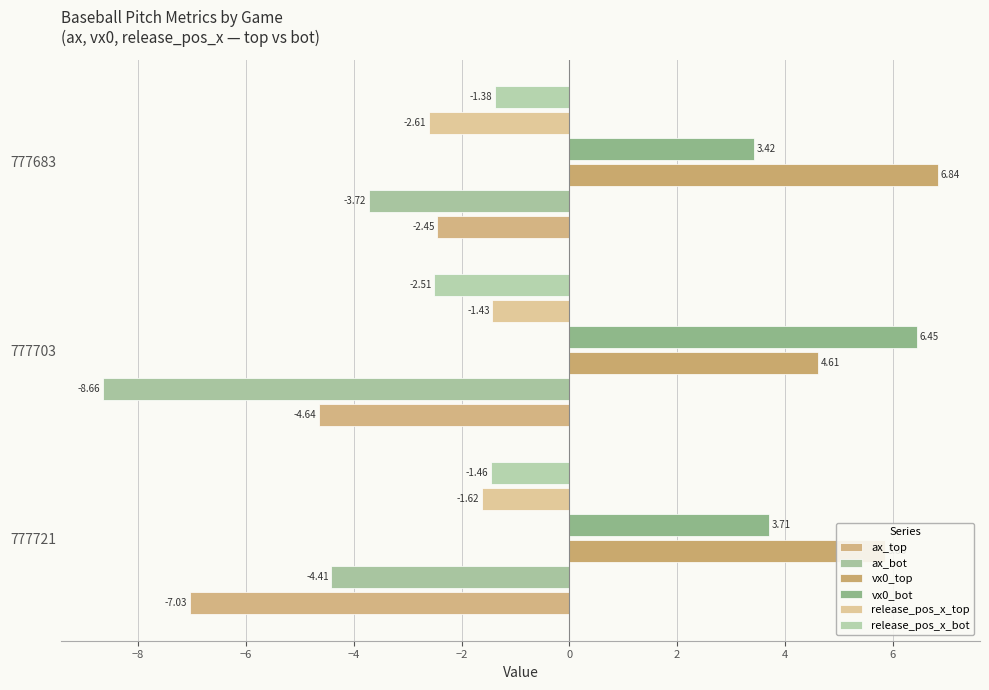

How many data points in ax_bot are above -4?

1